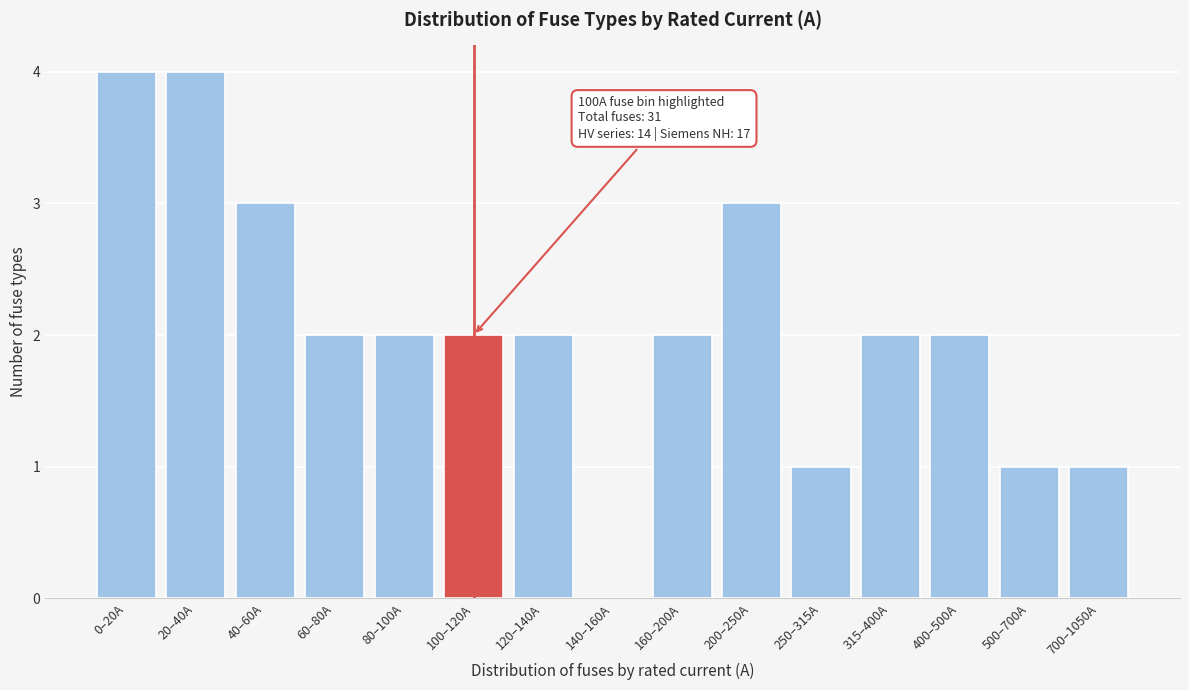

Reading left to right, extract all data points from this chart.

0–20A=4	20–40A=4	40–60A=3	60–80A=2	80–100A=2	100–120A=2	120–140A=2	140–160A=0	160–200A=2	200–250A=3	250–315A=1	315–400A=2	400–500A=2	500–700A=1	700–1050A=1